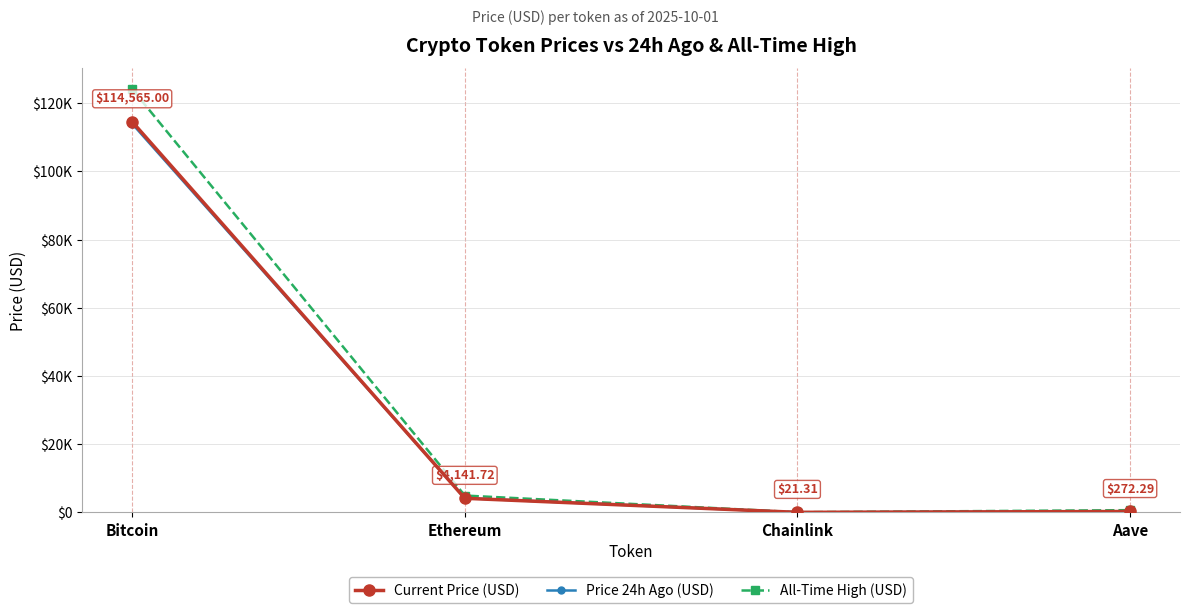

What are all the series names shown in the legend?

Current Price (USD), Price 24h Ago (USD), All-Time High (USD)